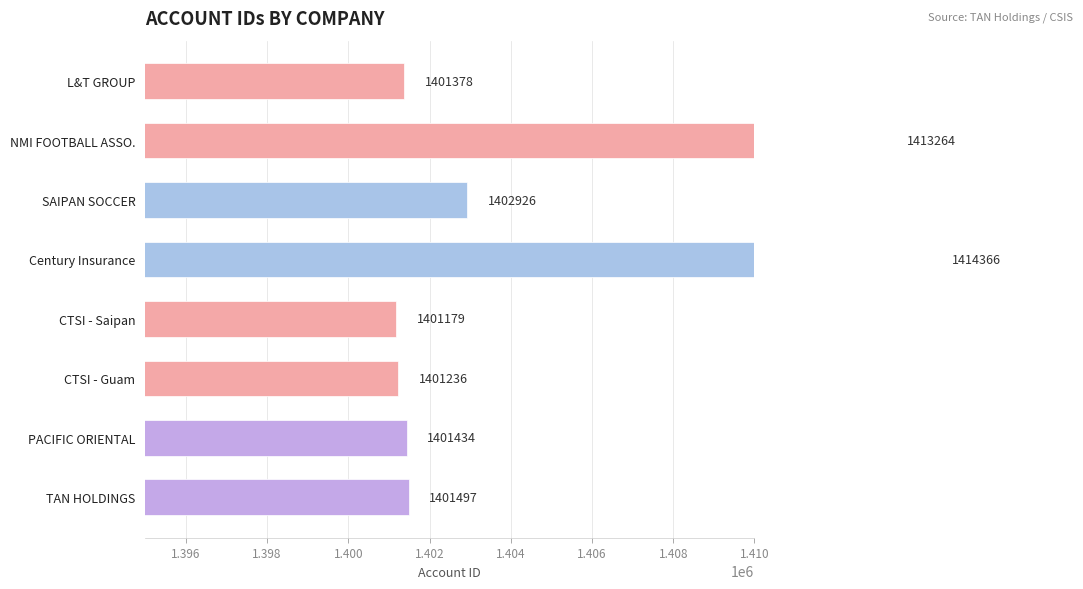

Reading right to left, list all the values displayed in this chart.

1401497	1401434	1401236	1401179	1414366	1402926	1413264	1401378